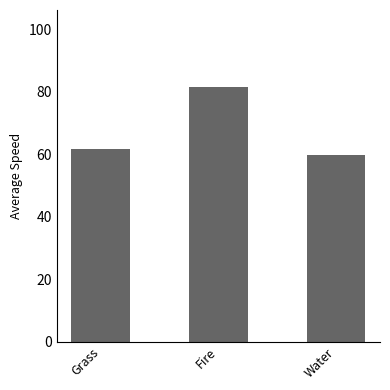

Which has a higher value, Grass or Water?

Grass